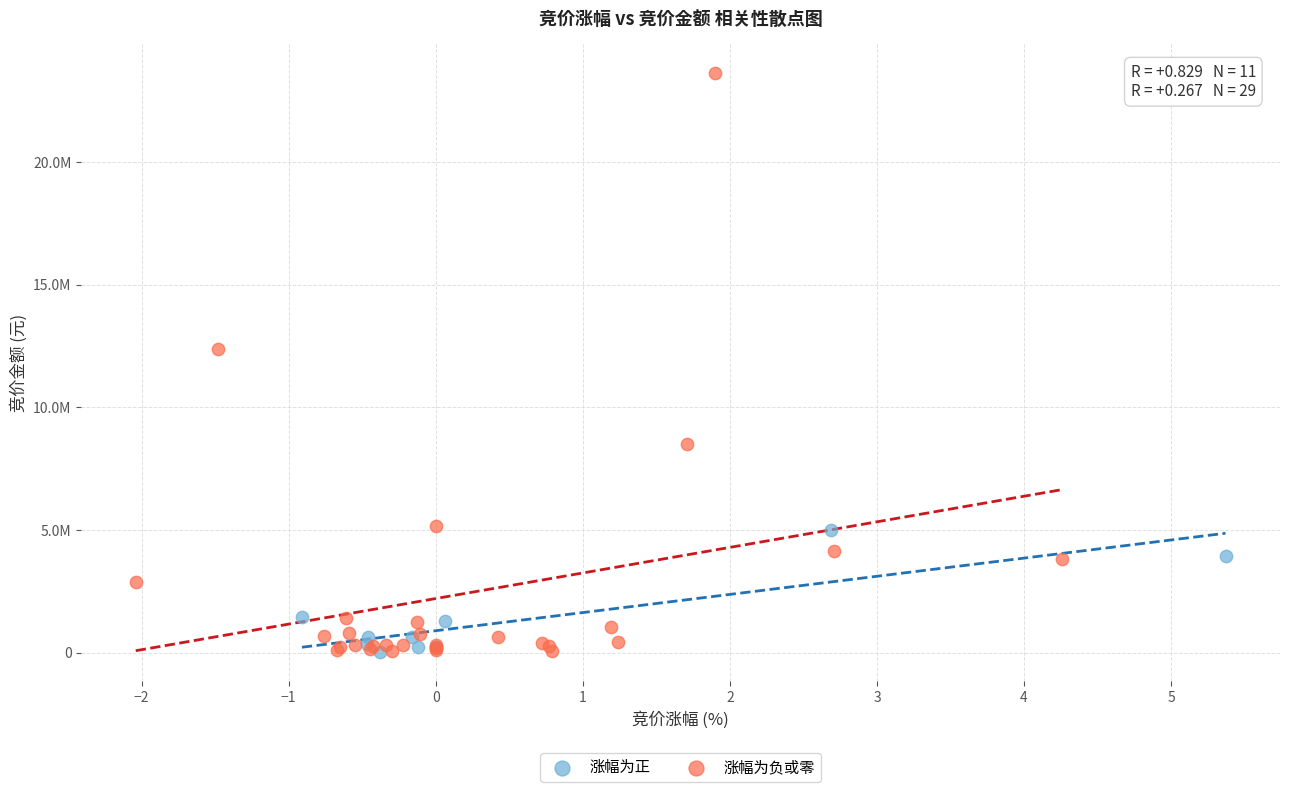

Which series contains the highest Y value?

涨幅为负或零